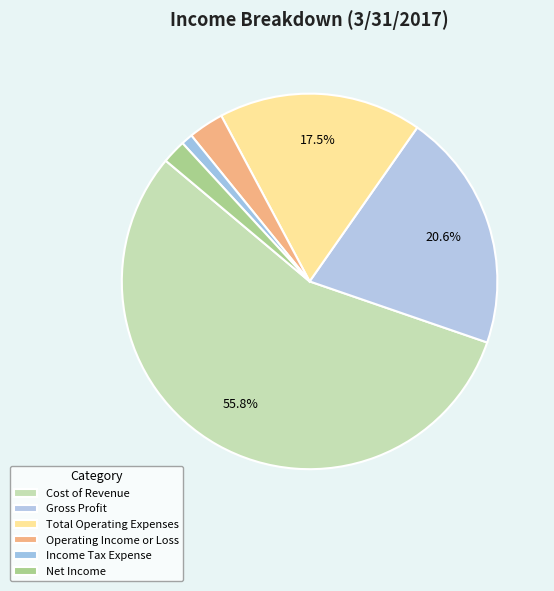

Which slice represents more than half of the pie?

Cost of Revenue